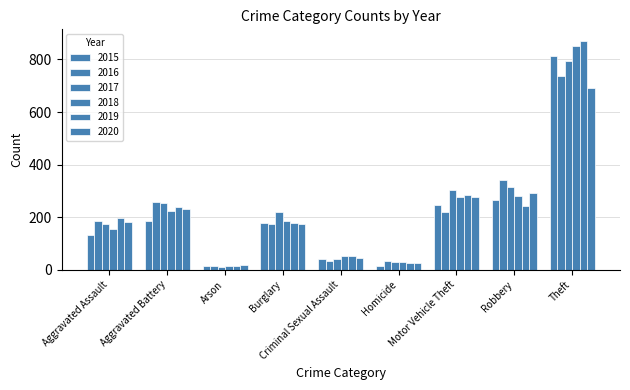

How many distinct data groups are displayed?

6